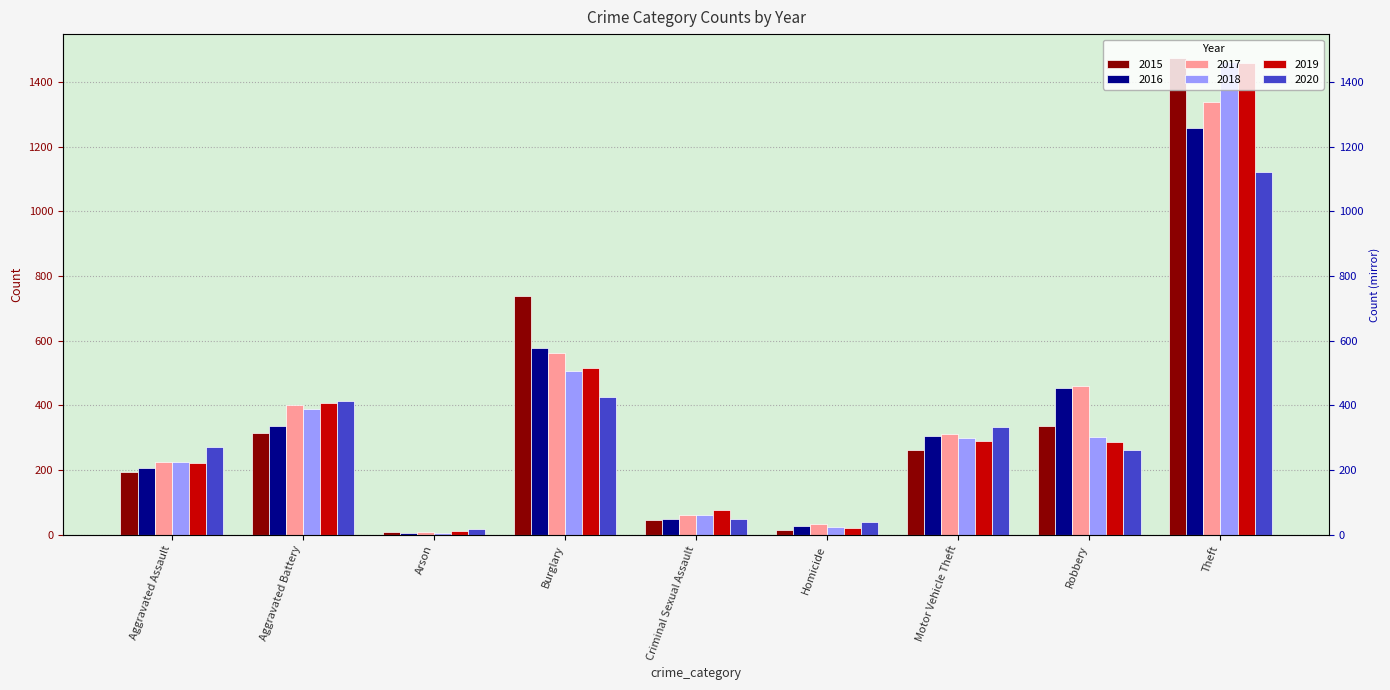

The value of 2019 at Motor Vehicle Theft is 165. True or false?

False